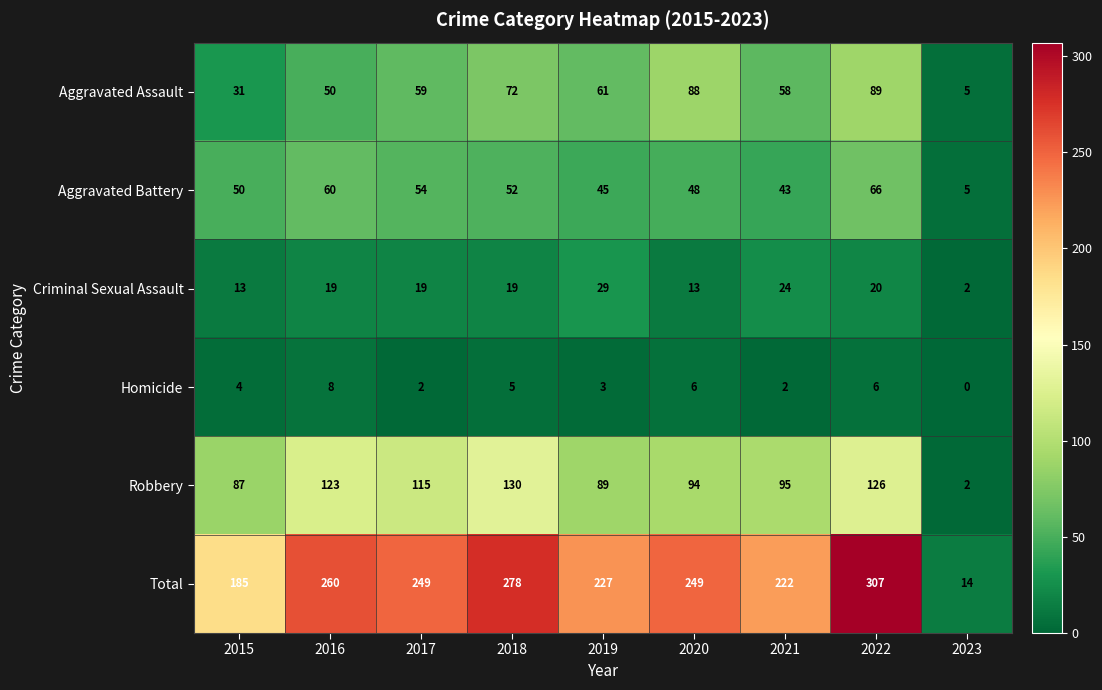

List the series in order of their peak value, lowest first.

Homicide, Criminal Sexual Assault, Aggravated Battery, Aggravated Assault, Robbery, Total